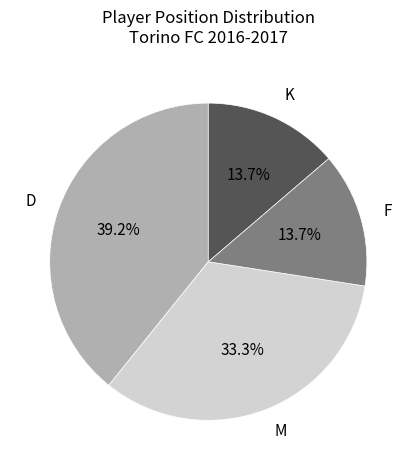

Is F the majority of the pie?

No